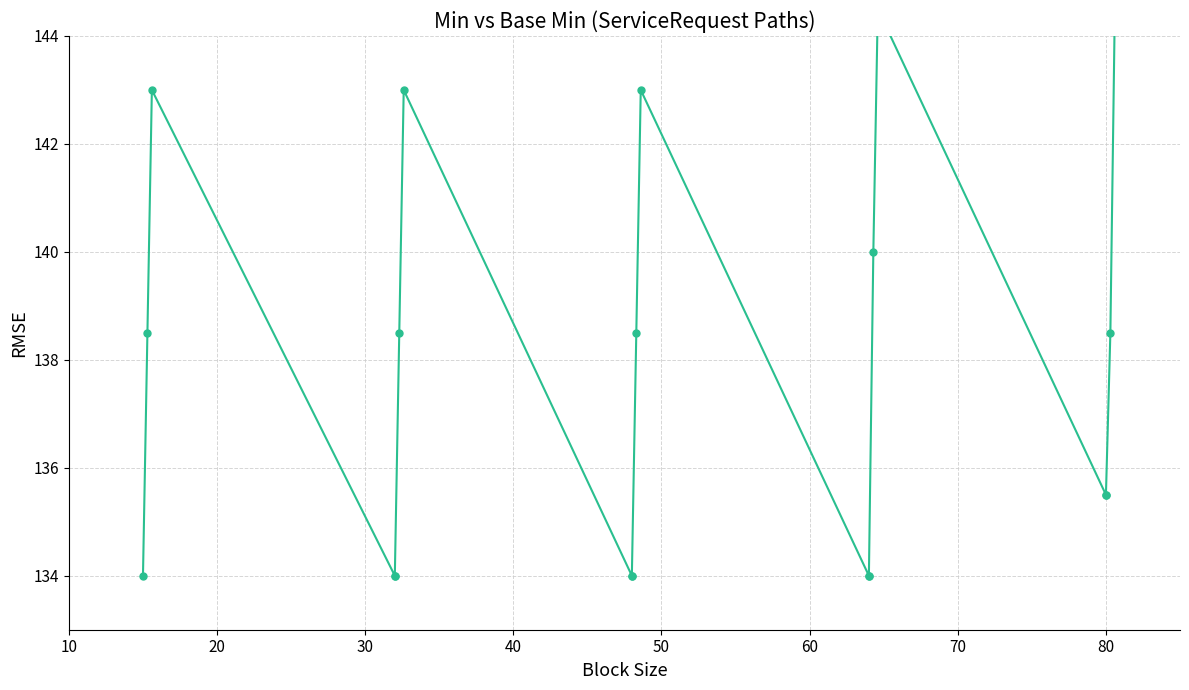

What is the difference between the maximum and minimum values?

10.5